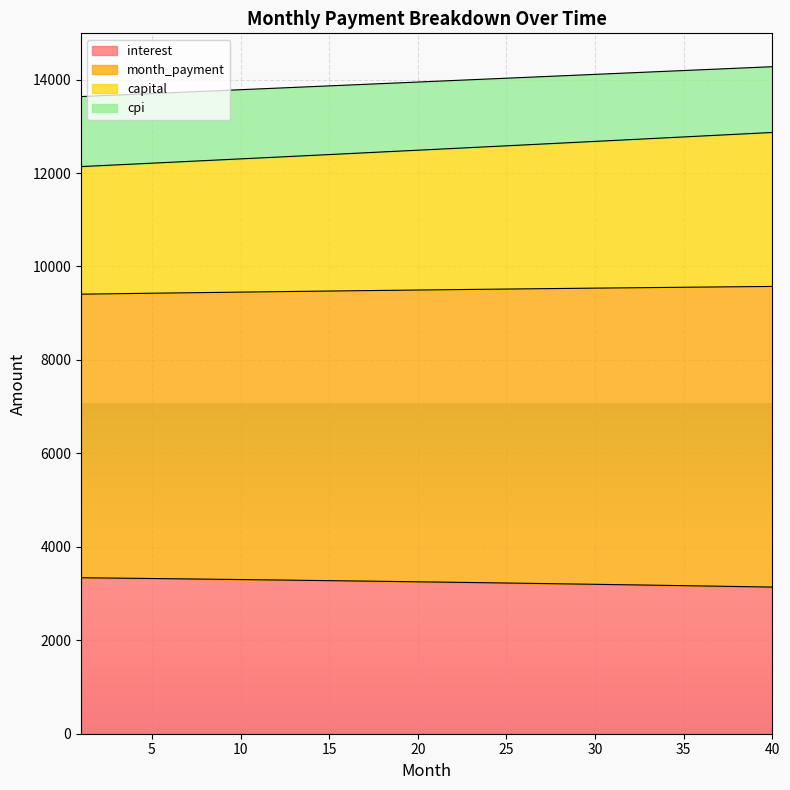

What is the total value across all series at 12?

38905.9